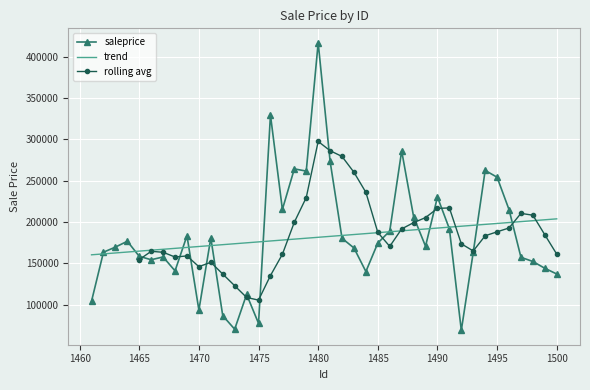

Rank the categories by value from highest to lowest.

1480, 1476, 1487, 1481, 1478, 1494, 1479, 1495, 1490, 1477, 1496, 1488, 1491, 1486, 1469, 1471, 1482, 1464, 1485, 1489, 1463, 1483, 1462, 1493, 1465, 1467, 1497, 1466, 1498, 1499, 1468, 1484, 1500, 1474, 1461, 1470, 1472, 1475, 1473, 1492